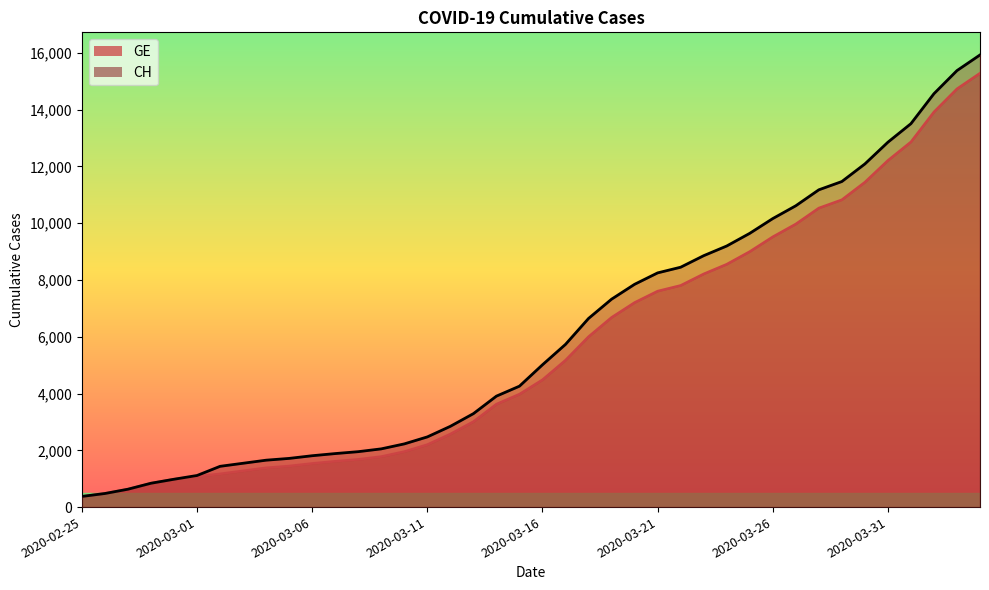

At which label does CH first exceed 5012?

2020-03-17